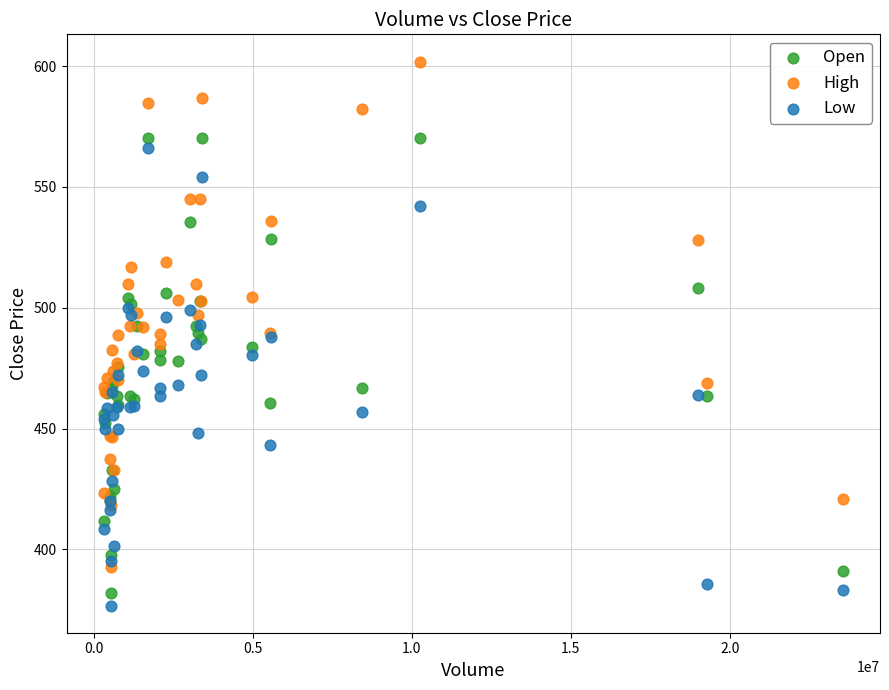

What are all the series names shown in the legend?

Open, High, Low